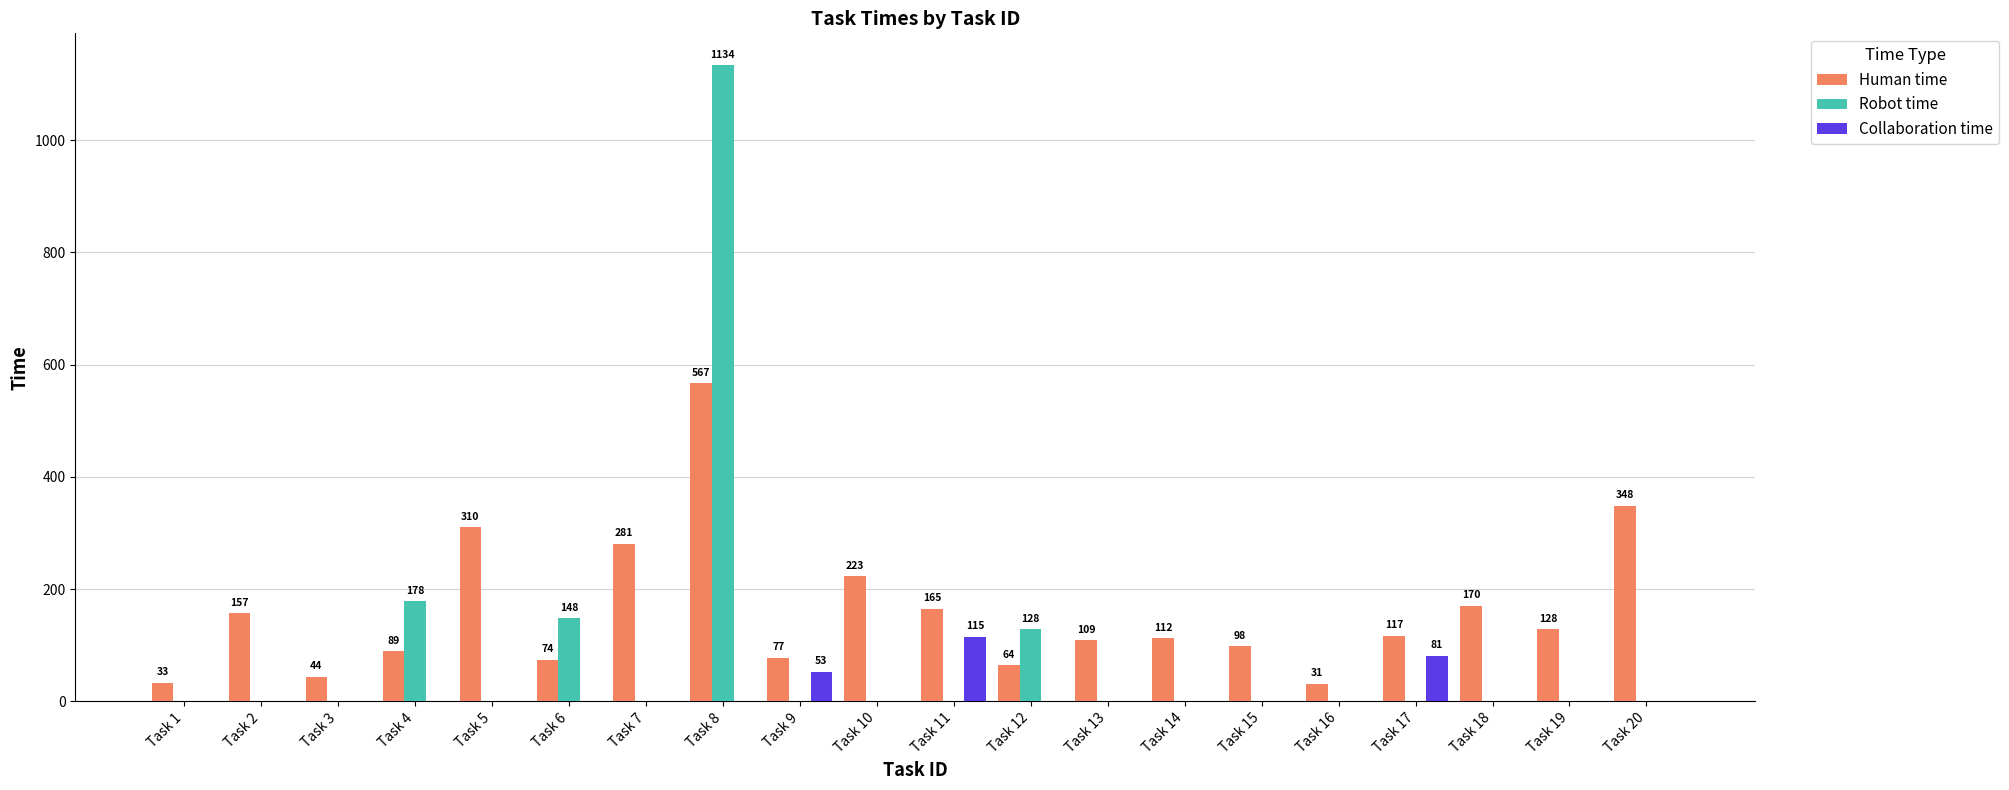

What are all the series names shown in the legend?

Human time, Robot time, Collaboration time